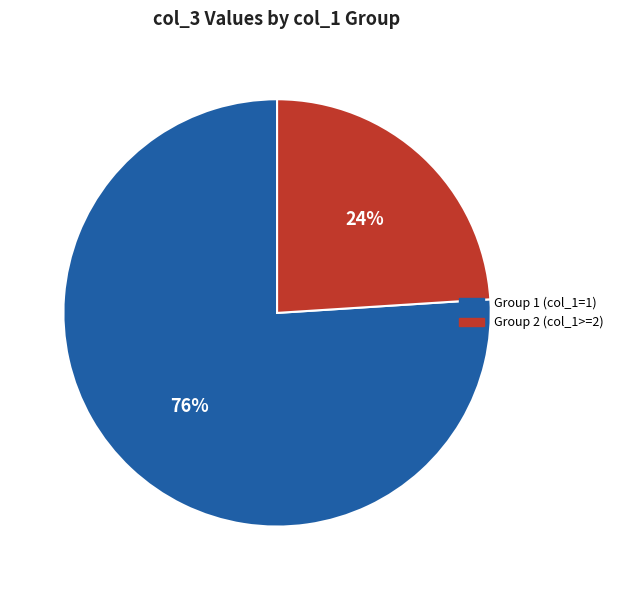

Is there any slice that represents more than half of the pie?

Yes